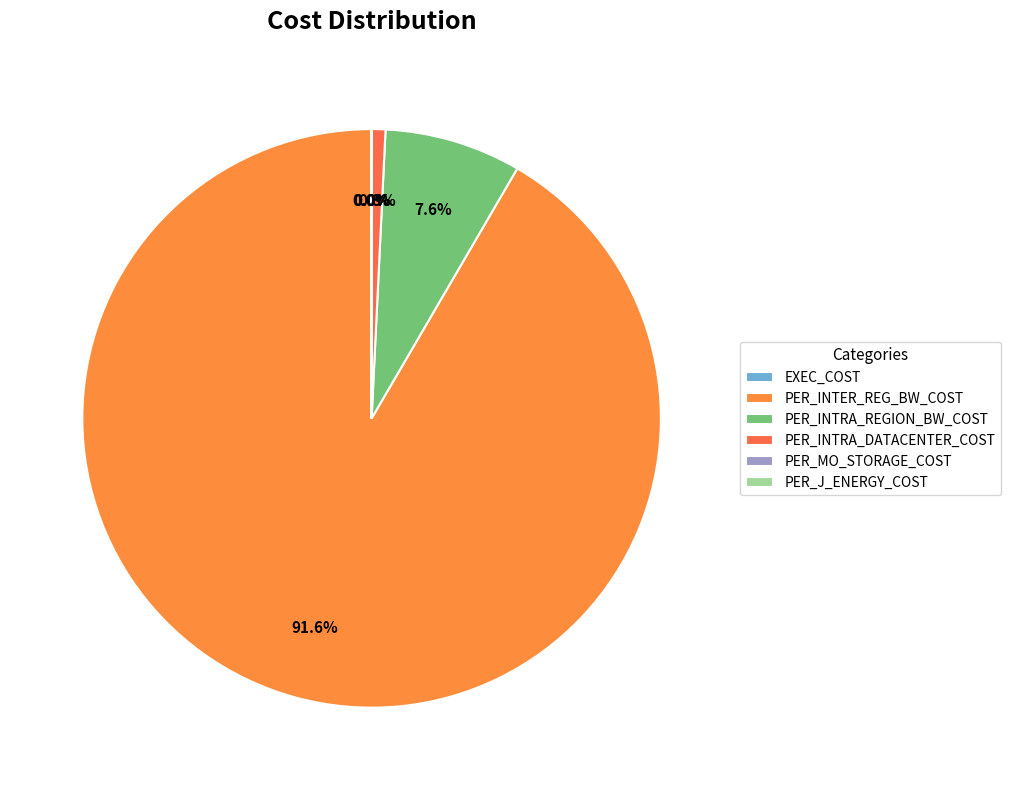

Does PER_INTER_REG_BW_COST represent more than half of the total?

Yes